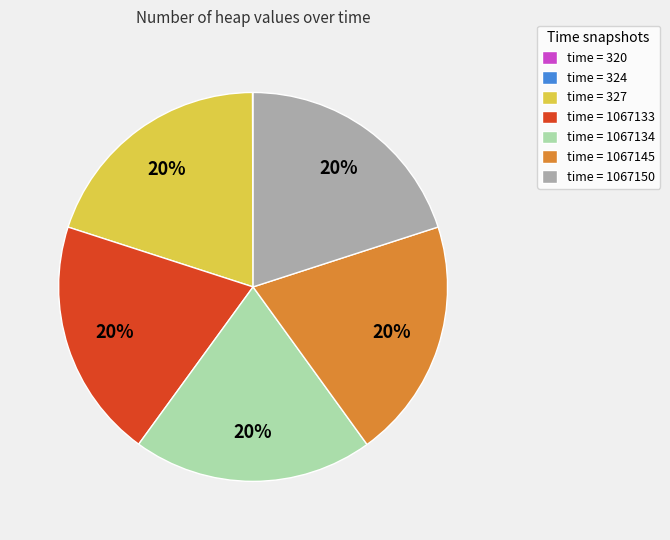

Is the sum of time = 327 and time = 1067150 greater than half?

No